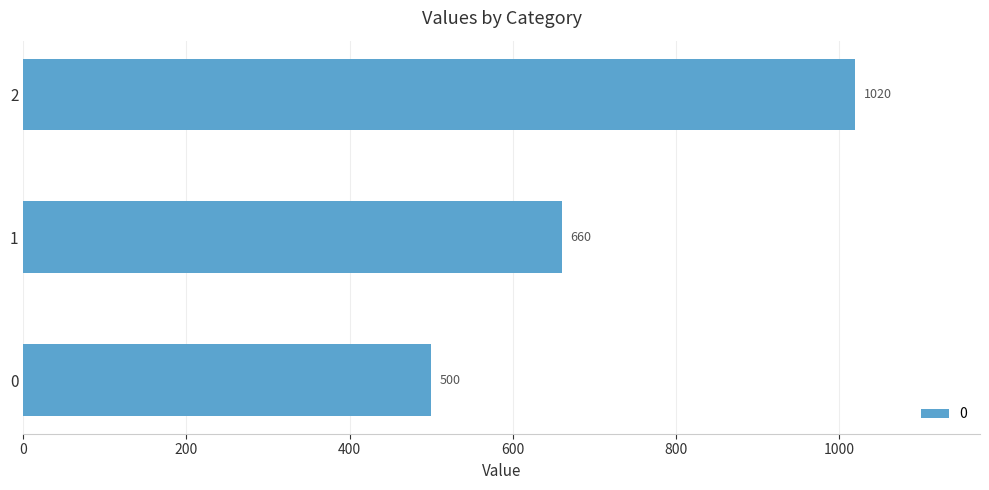

Rank the categories by value from highest to lowest.

2, 1, 0